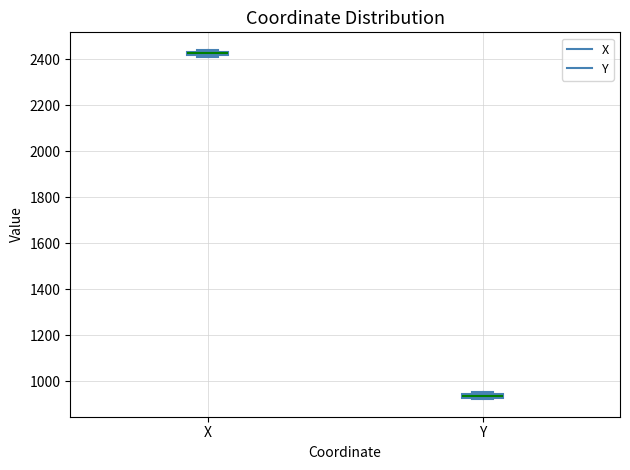

Which box has the highest median line?

X